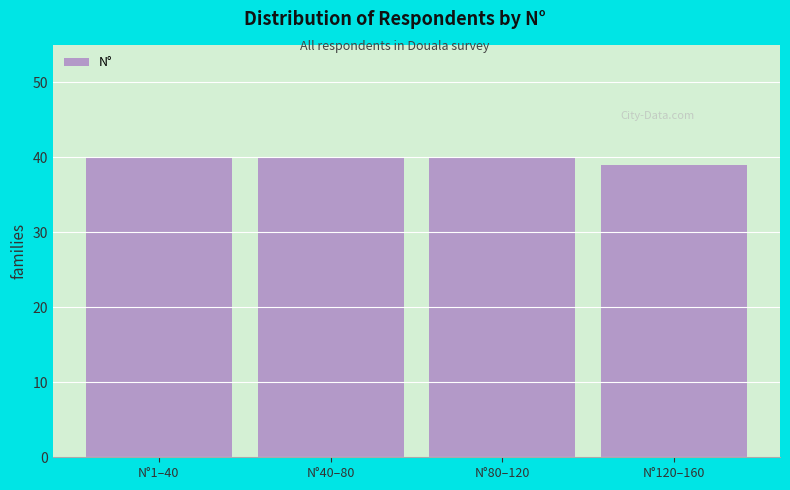

Reading left to right, extract all data points from this chart.

N°1–40=40	N°40–80=40	N°80–120=40	N°120–160=39